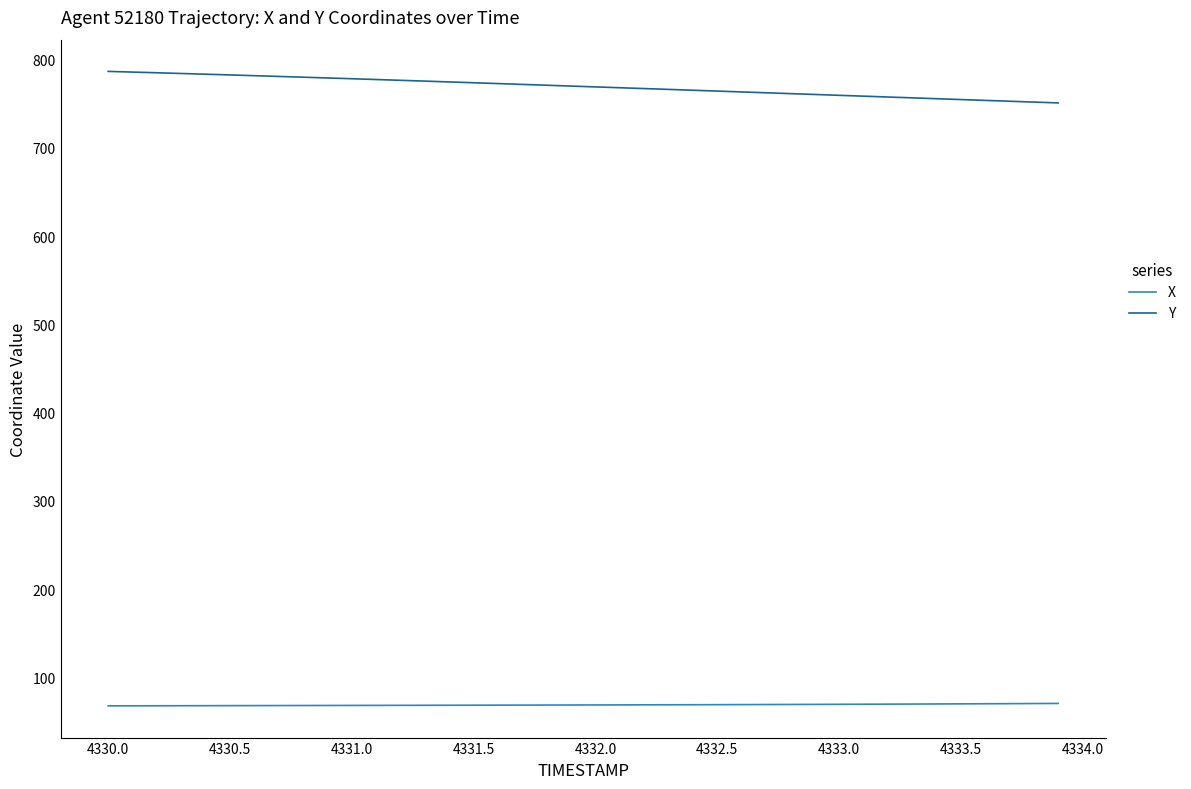

What is the smallest value displayed?

67.7